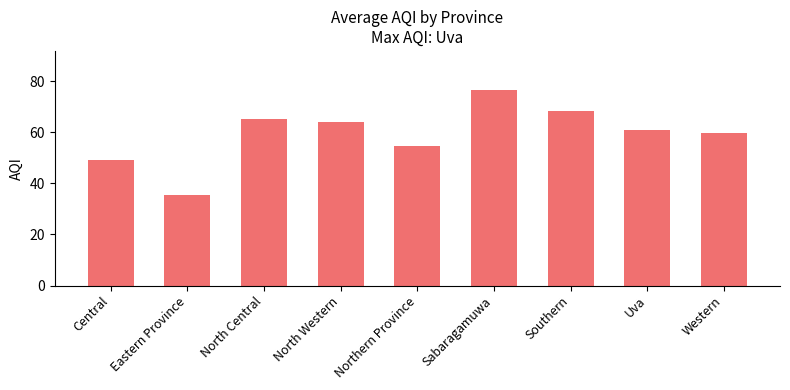

Rank the categories by value from highest to lowest.

Sabaragamuwa, Southern, North Central, North Western, Uva, Western, Northern Province, Central, Eastern Province